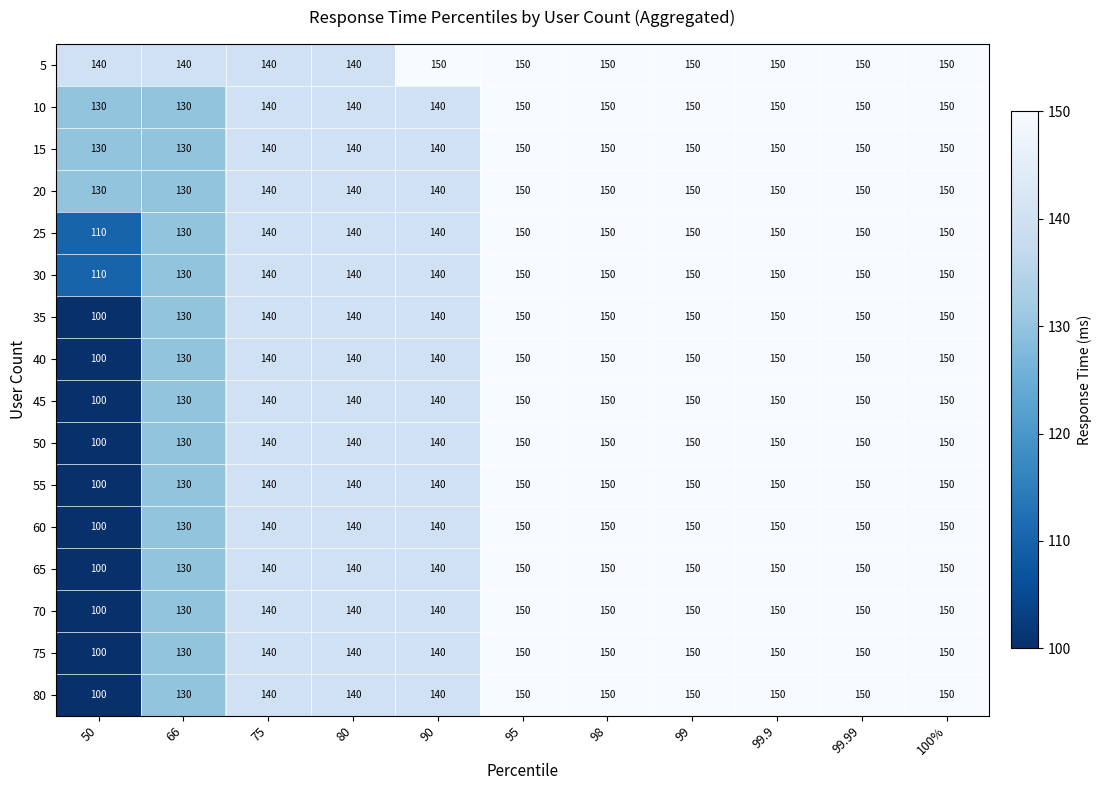

Count the number of categories in the chart.

11